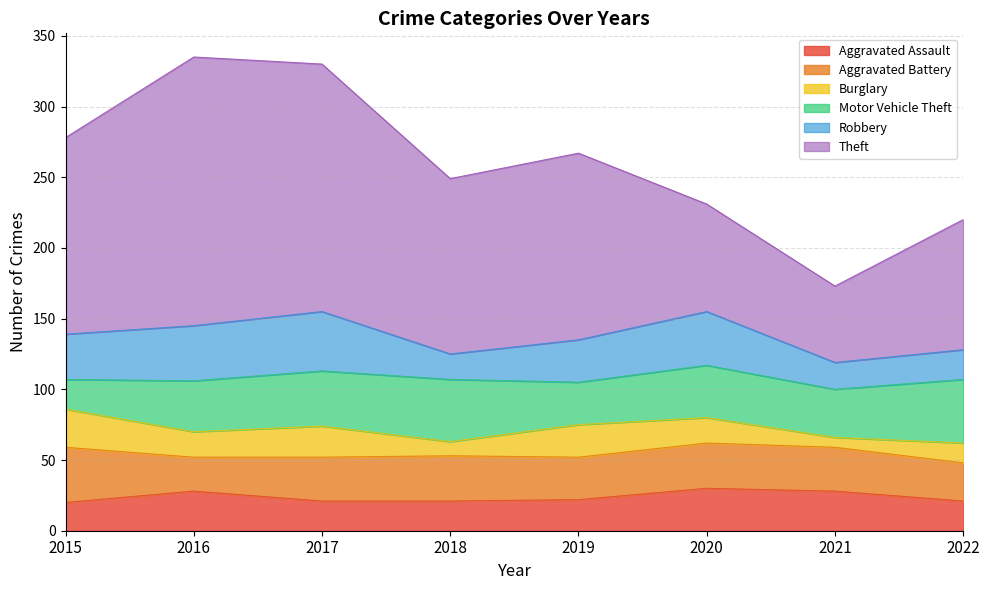

True or false: Burglary and Theft intersect in this chart.

False